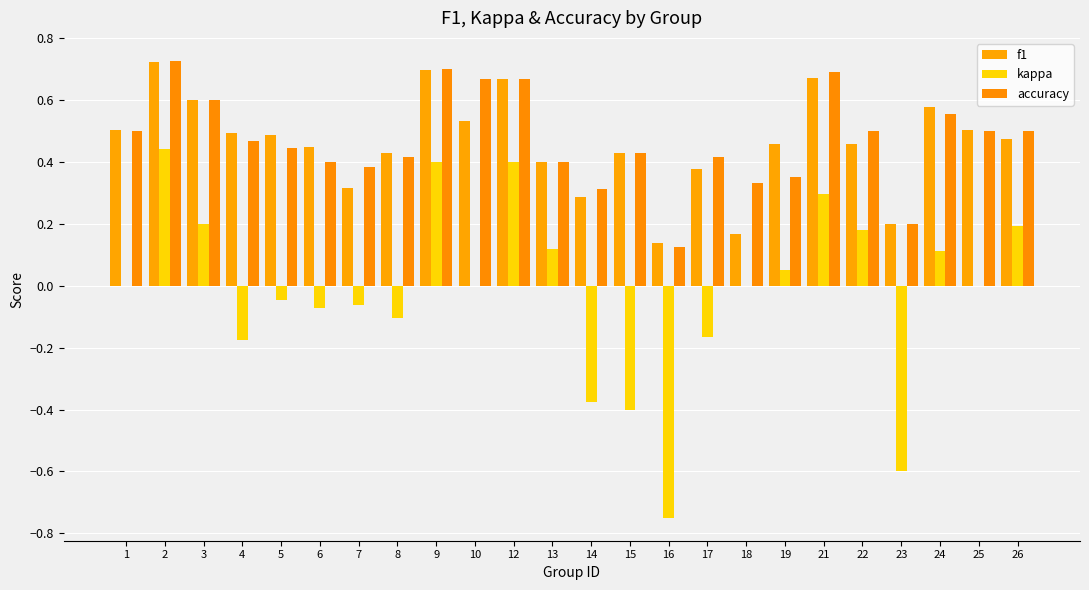

What is the difference between the second highest and minimum values in the kappa series?

1.1